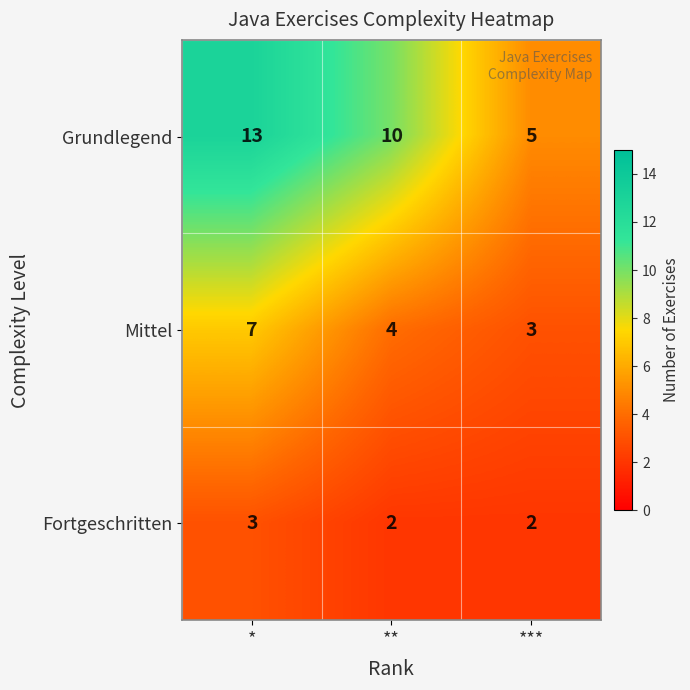

Which series has the largest total across all categories?

Grundlegend